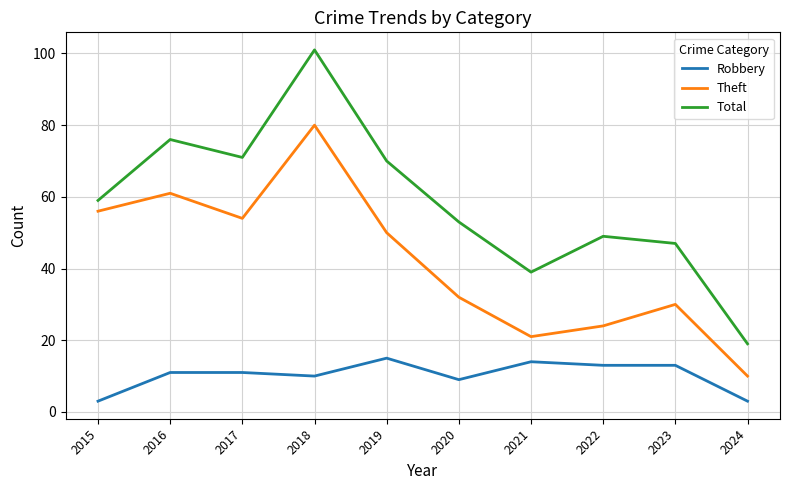

At 2021, list the series in order from largest to smallest.

Total, Theft, Robbery